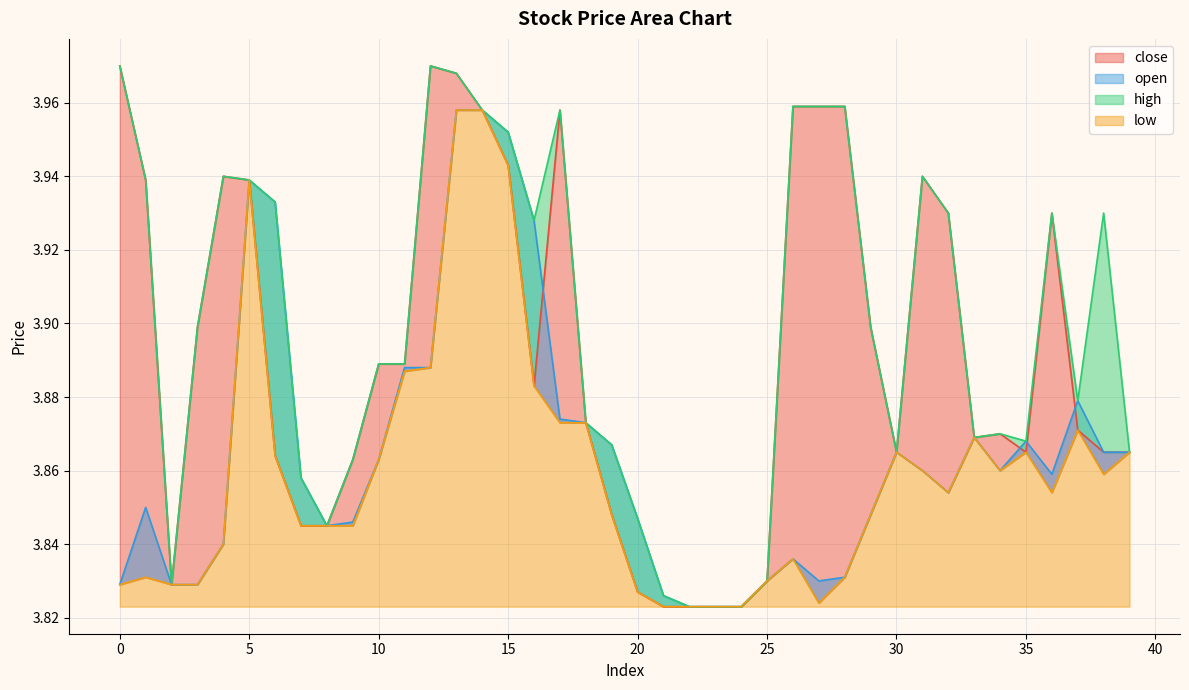

Between 10 and 7, which is larger?

10